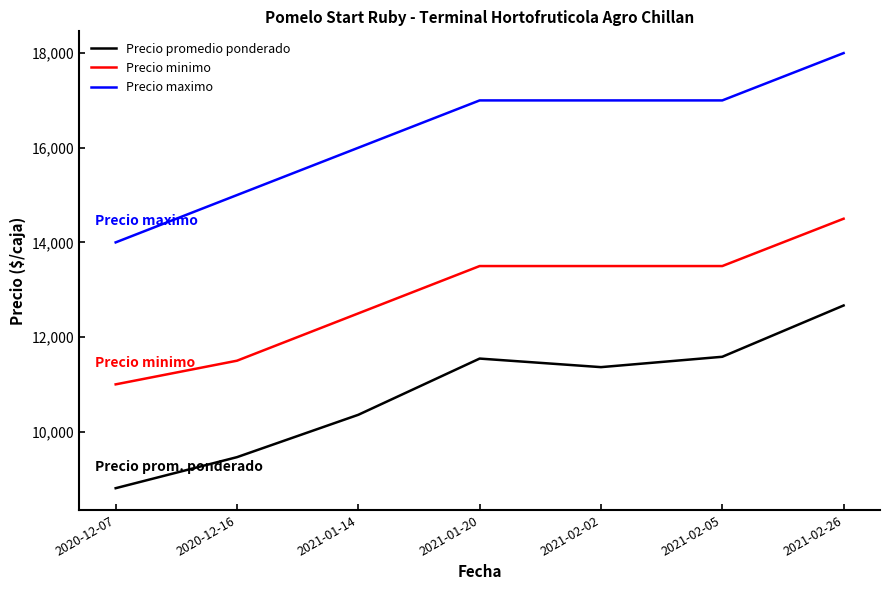

Is the value of Precio promedio ponderado at 2021-02-02 greater than the value of Precio minimo at 2021-02-26?

No